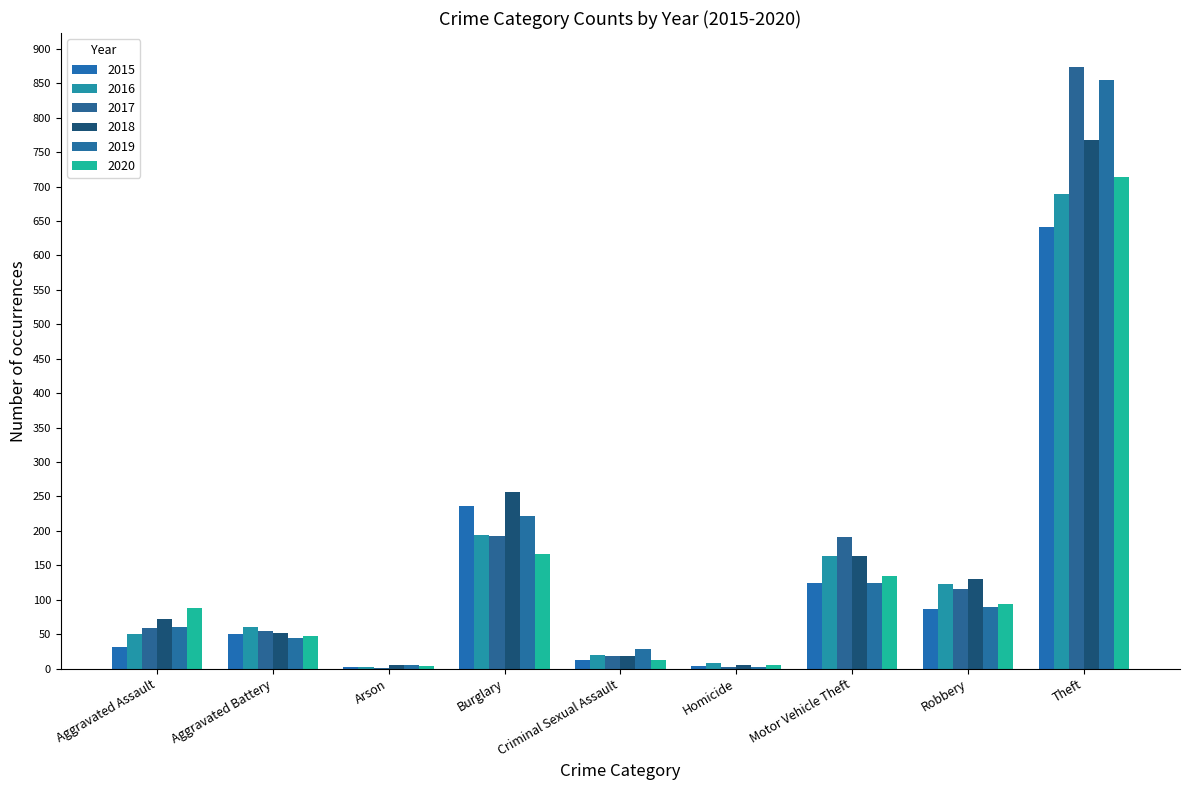

How many categories are shown in the chart?

9